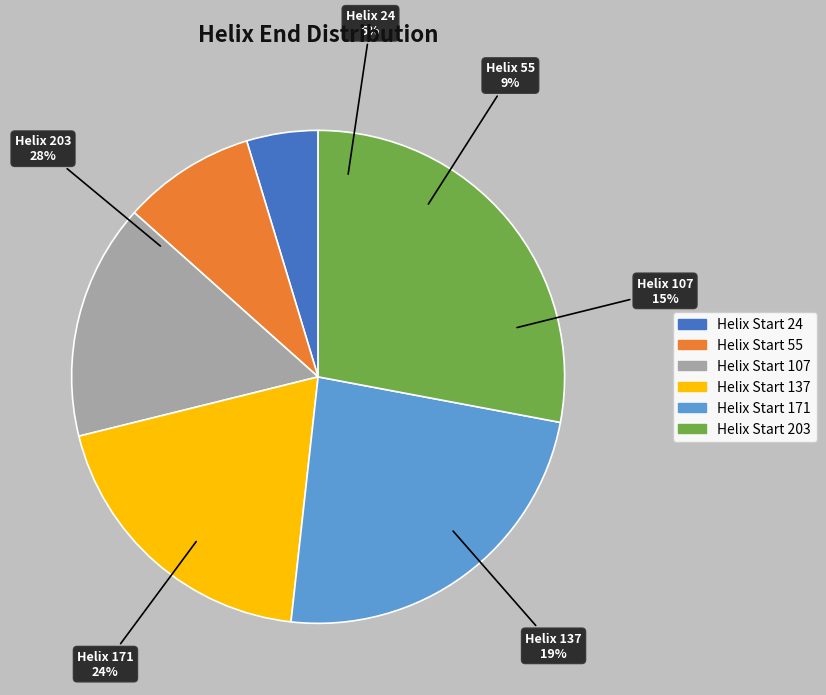

What is the smallest slice in the pie chart?

24